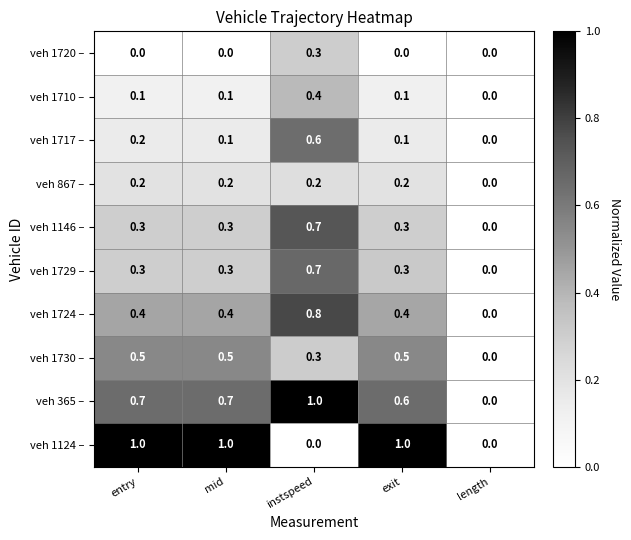

What is the spread (max minus min) of values at exit?

1.0